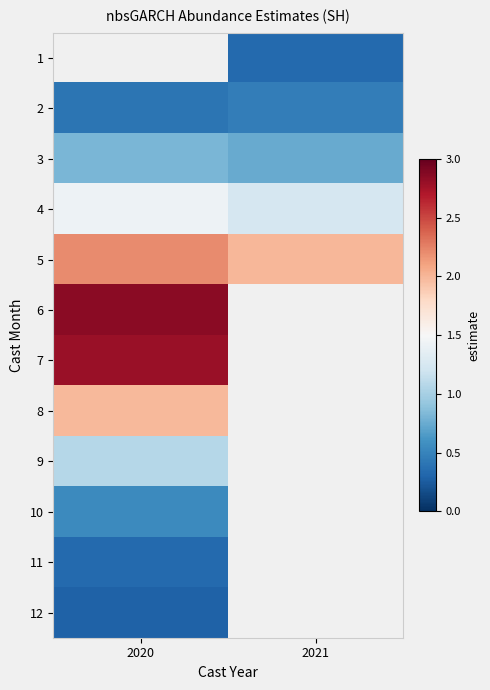

Rank the series by their maximum value, from highest to lowest.

1, 6, 7, 5, 8, 4, 9, 3, 10, 2, 11, 12